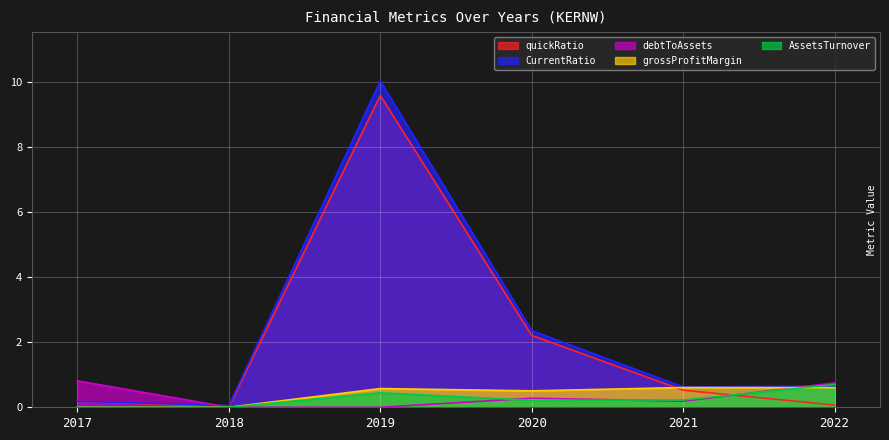

Is the value of AssetsTurnover at 2021 greater than the value of quickRatio at 2019?

No